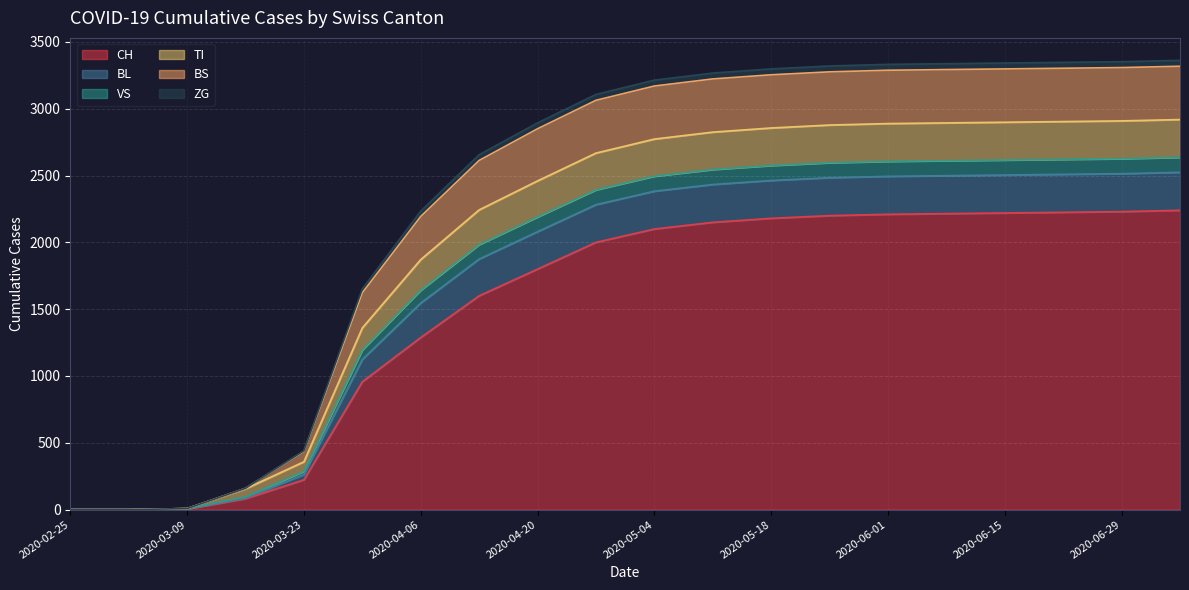

What is the label of the 10th point from the right?

2020-05-04